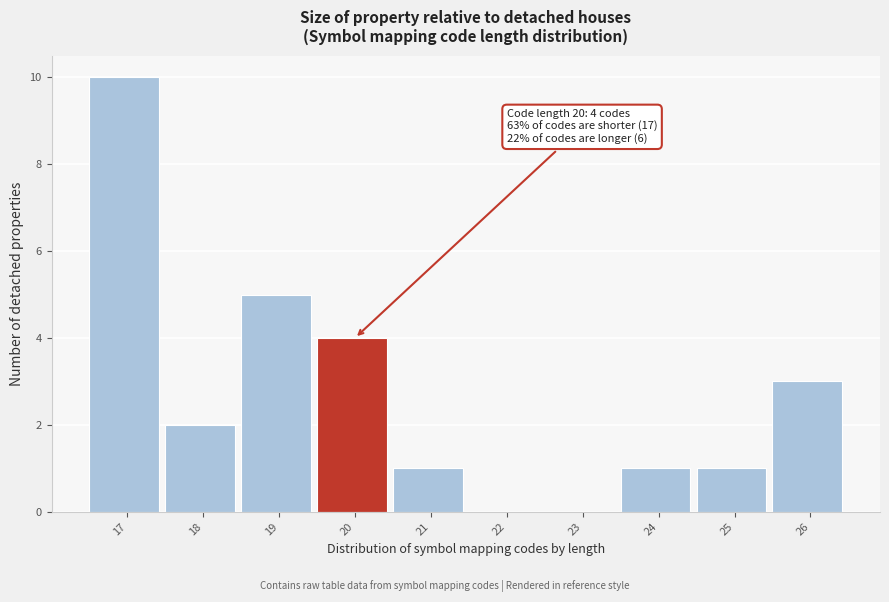

Reading left to right, list all the values displayed in this chart.

17=10	18=2	19=5	20=4	21=1	22=0	23=0	24=1	25=1	26=3